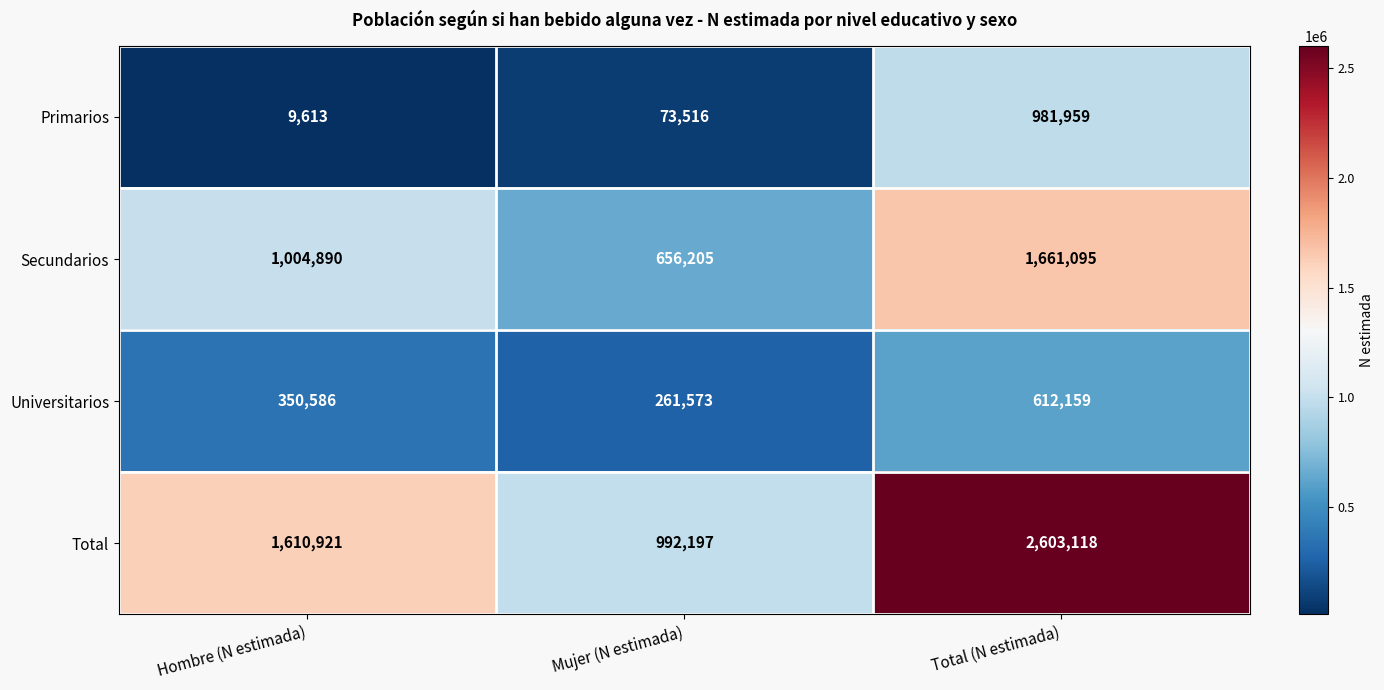

Rank the series at Total (N estimada) from highest to lowest value.

Total, Secundarios, Primarios, Universitarios